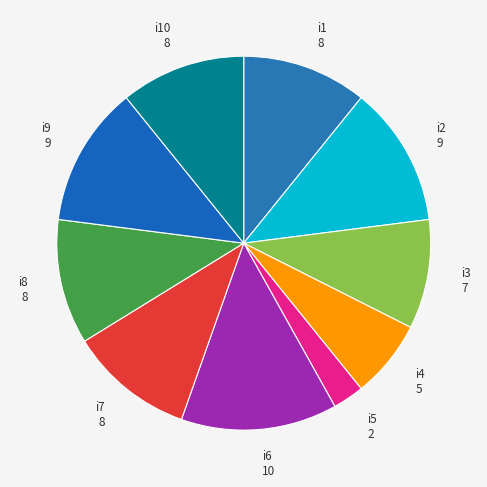

Does i4 represent more than half of the total?

No